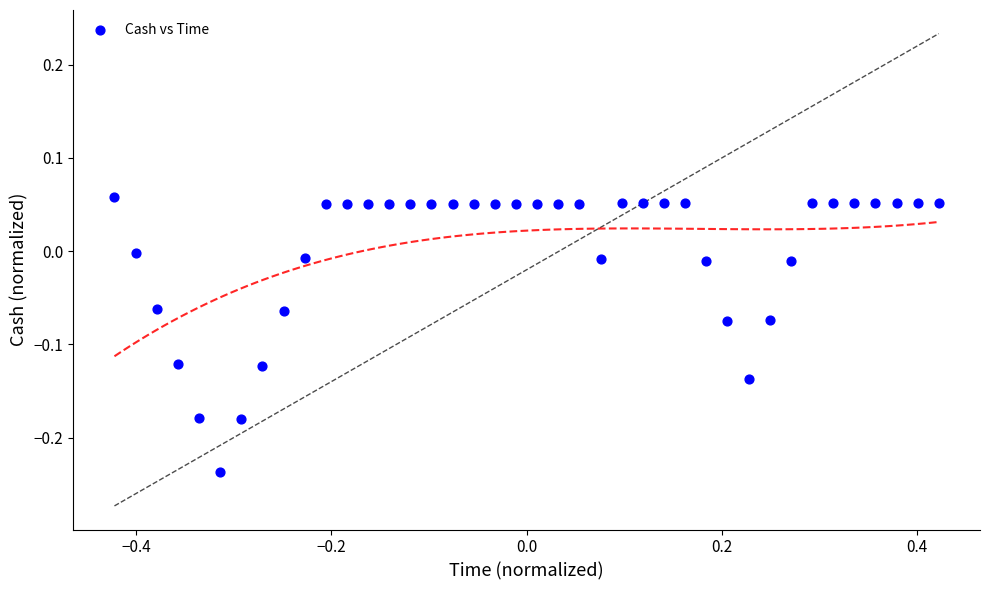

What is the range of X values (max minus min)?

0.8